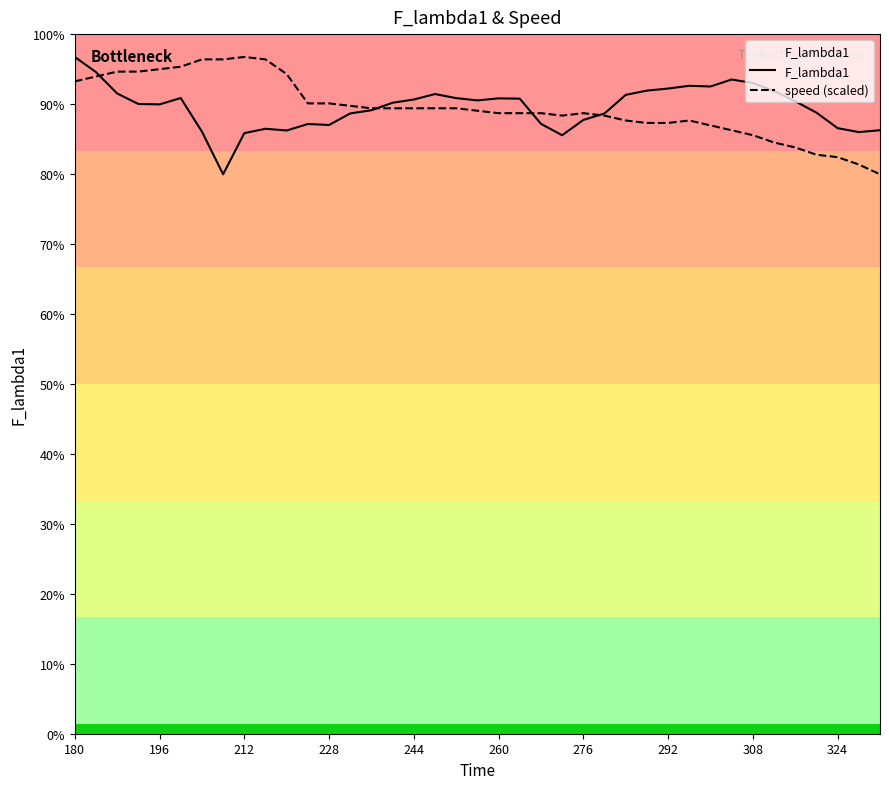

Where is F_lambda1 nearest to the value 485?

276